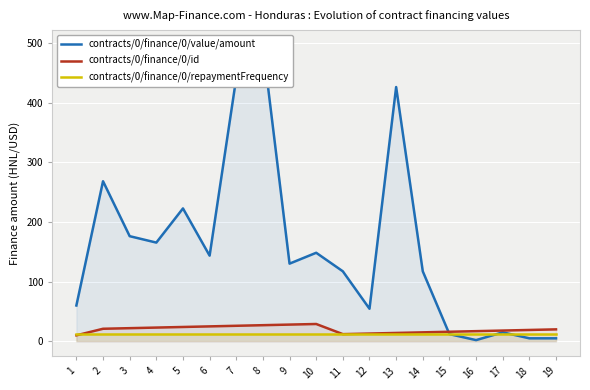

Rank the categories by contracts/0/finance/0/value/amount value from highest to lowest.

8, 7, 13, 2, 5, 3, 4, 10, 6, 9, 11, 14, 1, 12, 17, 15, 18, 19, 16